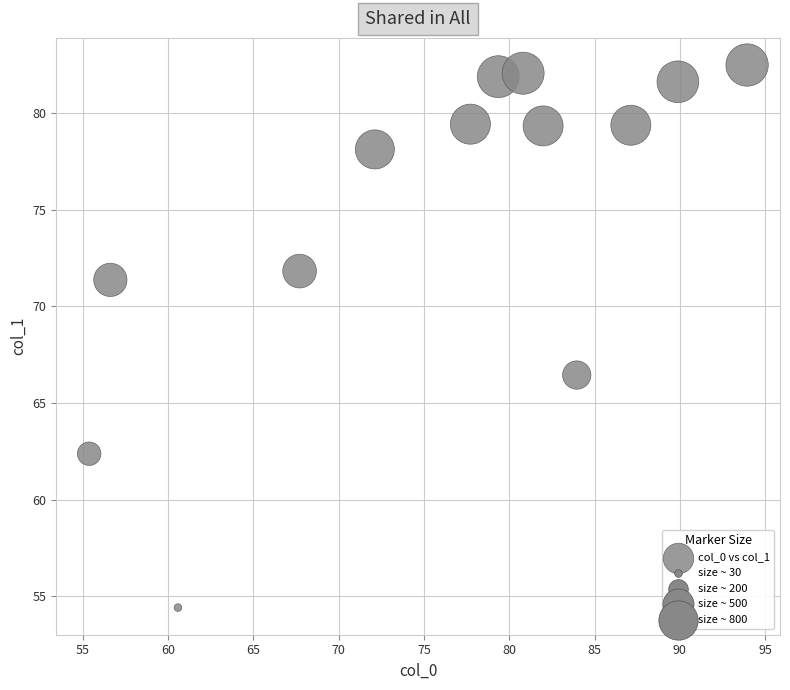

What Y value in the scatter plot is closest to 68?

66.5